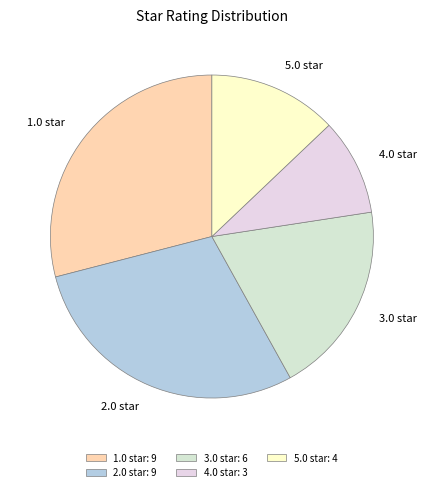

Is it true that 5.0 star is 13% of the pie?

True